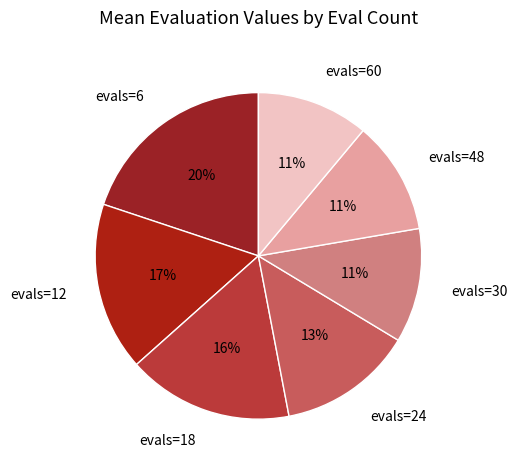

To the nearest percent, what is the combined percentage of evals=6 and evals=60?

31%